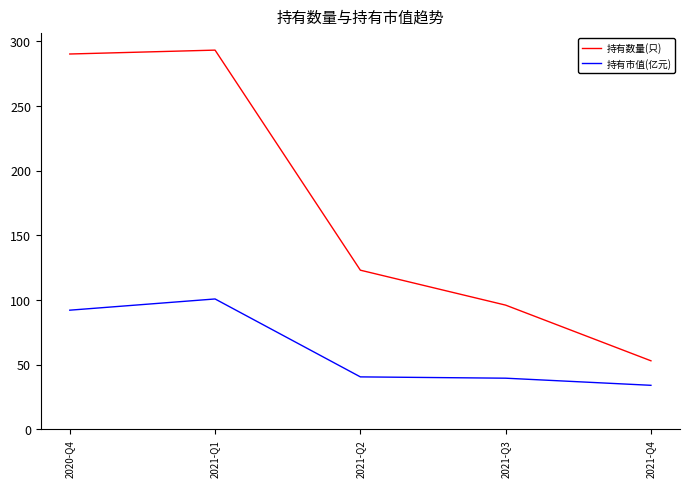

Is the value of 持有数量(只) at 2020-Q4 greater than the value of 持有市值(亿元) at 2021-Q1?

Yes